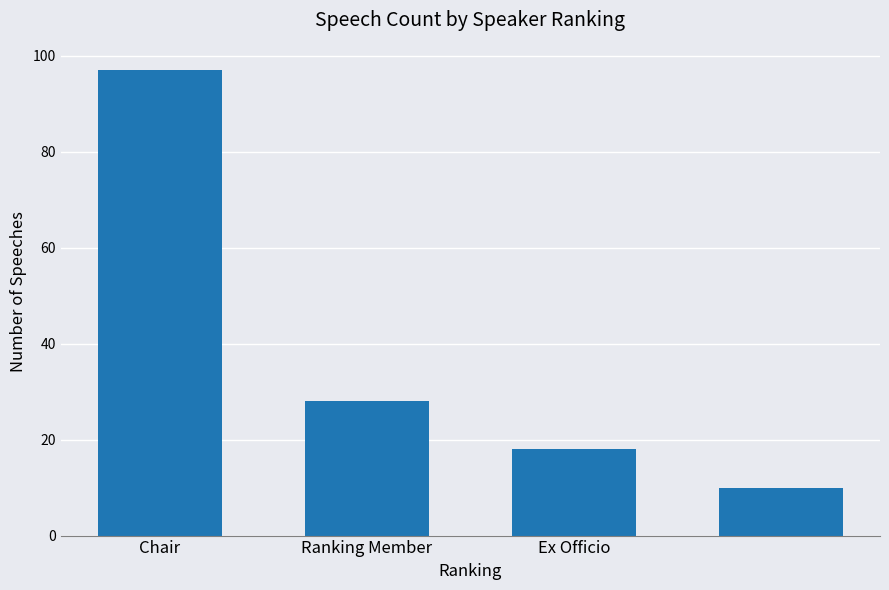

What is the average value?

38